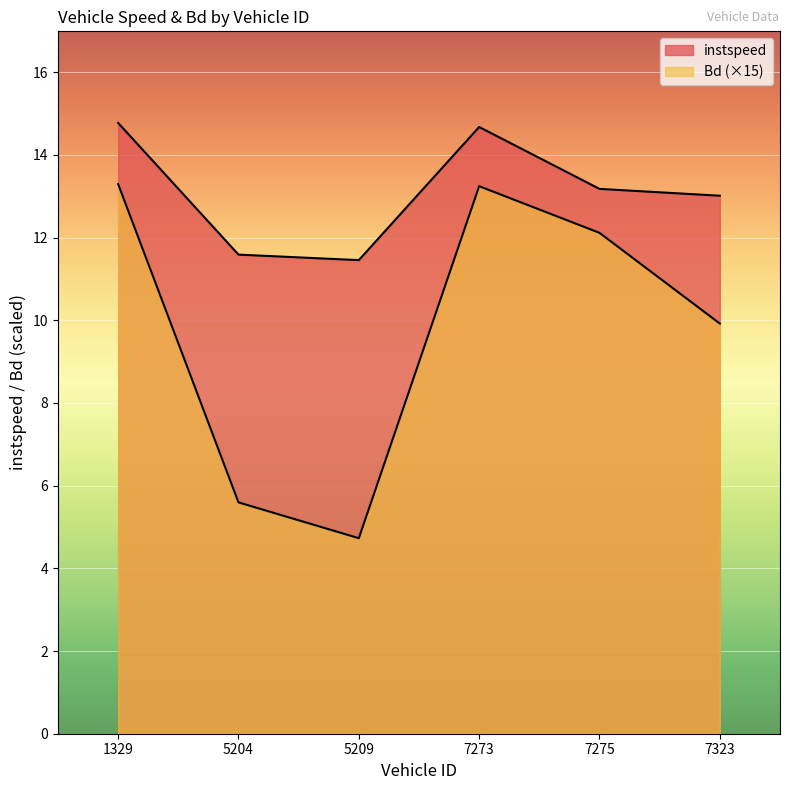

Where does the instspeed series first go above 13?

1329